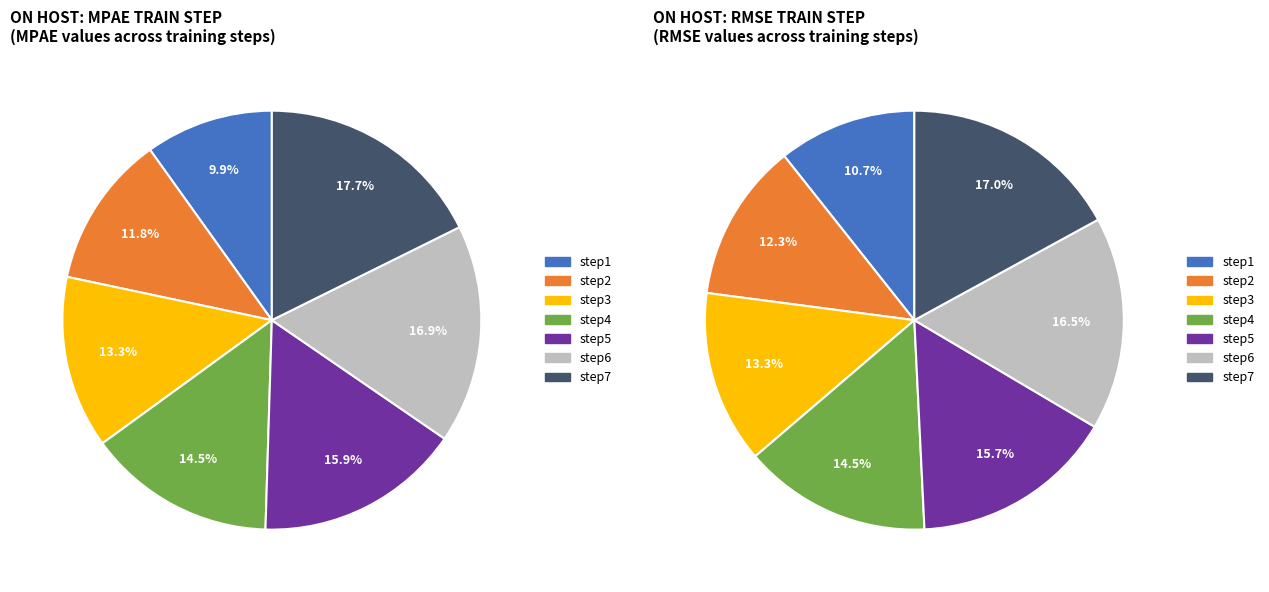

Is it true that step2 is 18% of the pie?

False